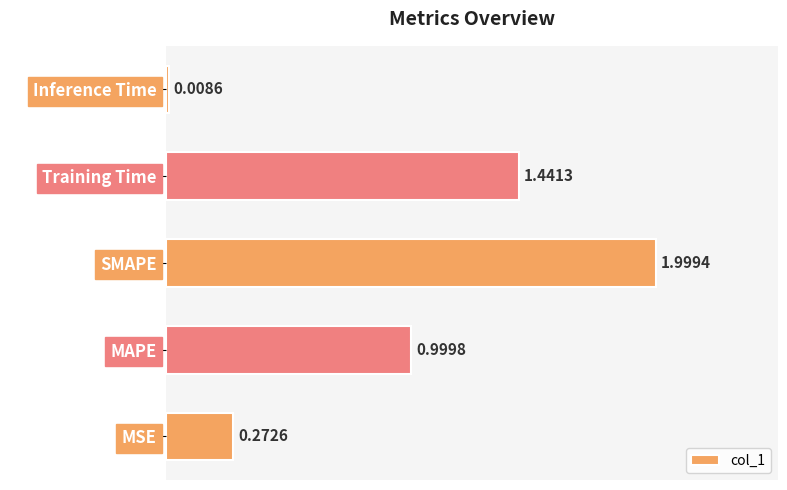

What is the difference between the maximum and second lowest values?

1.7